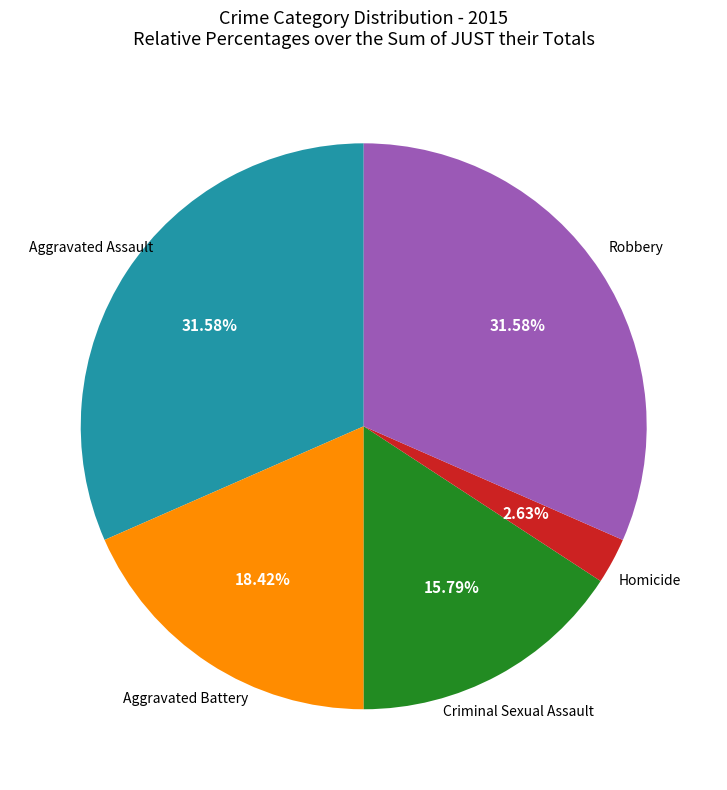

Count the number of slices in the pie.

5